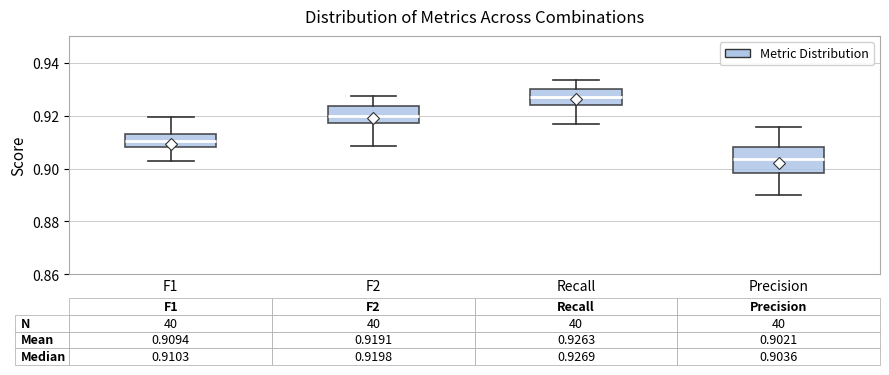

Comparing the boxes themselves (not the whiskers), which one is the tallest?

Precision